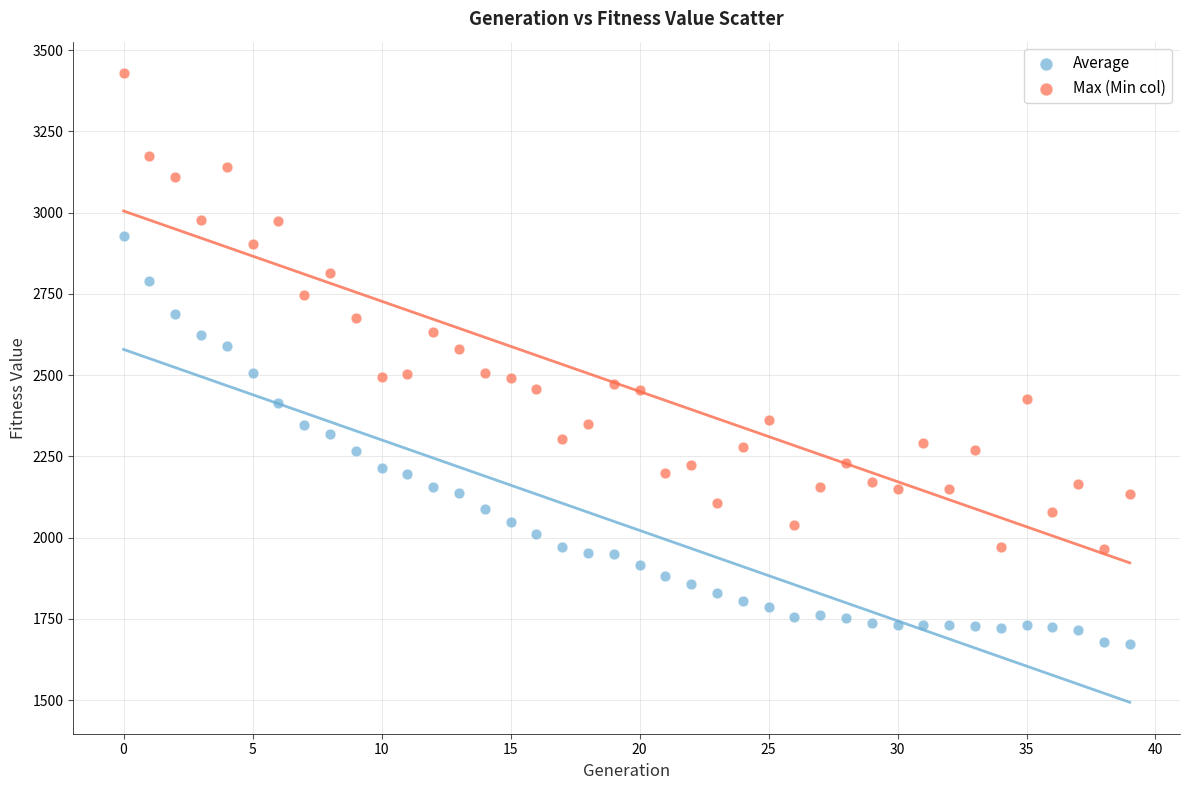

Across all data points, what is the range of Y values (max minus min)?

1755.7